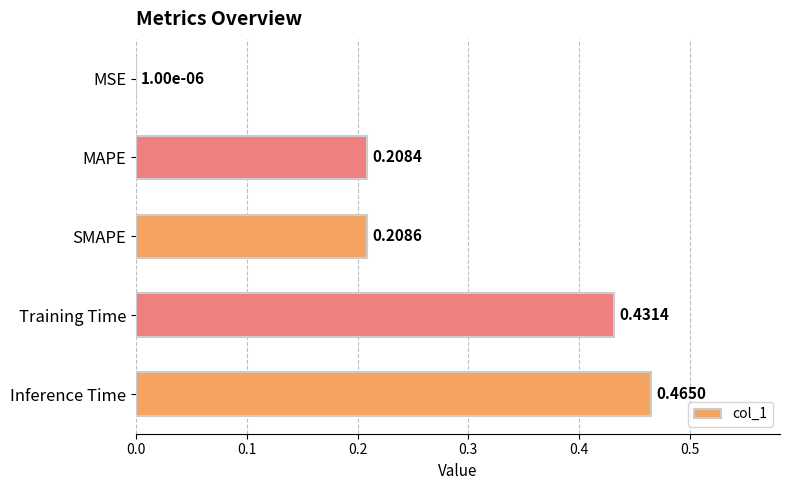

Which has a higher value, Inference Time or Training Time?

Inference Time